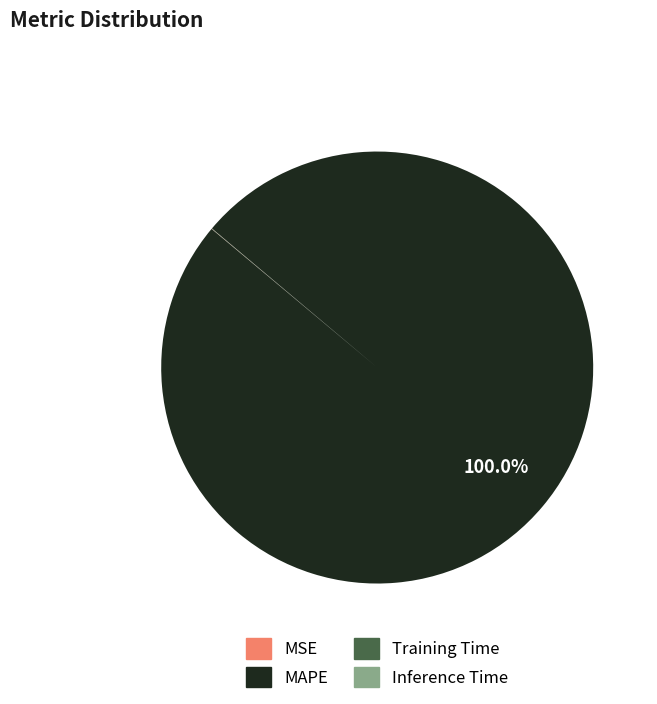

What is the largest slice in the pie chart?

MAPE